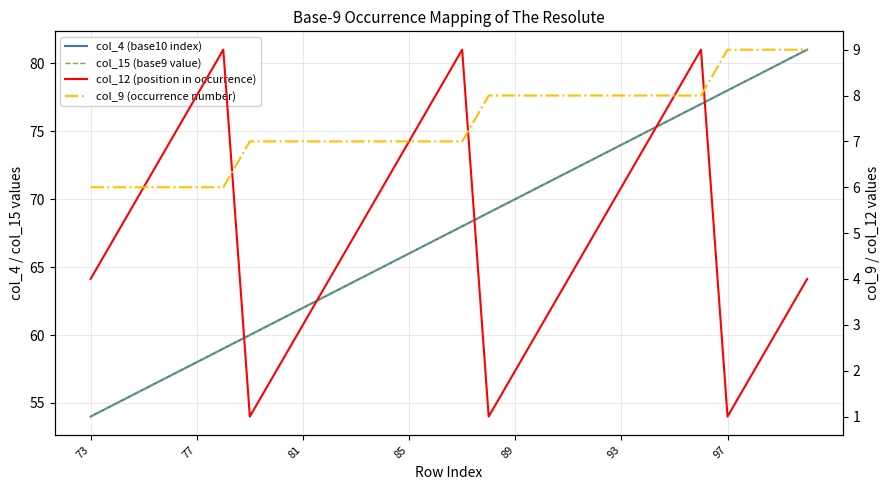

What is the sum of all col_4 (base10 index) values?

1890